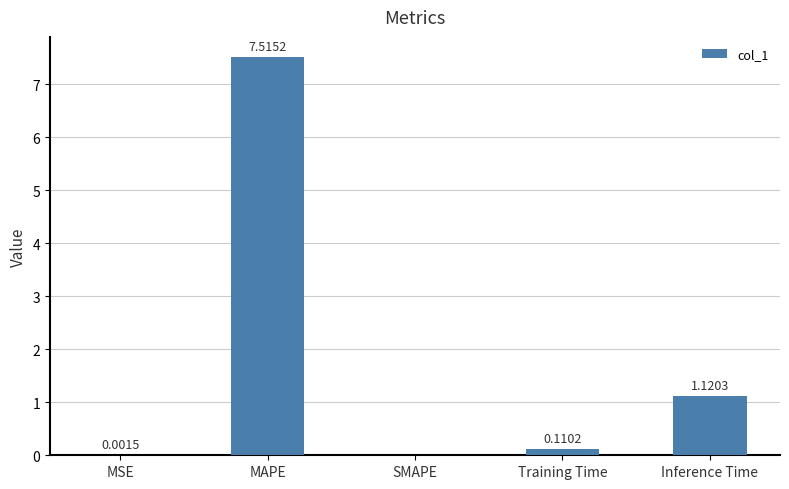

Which label corresponds to the largest value in the chart?

MAPE